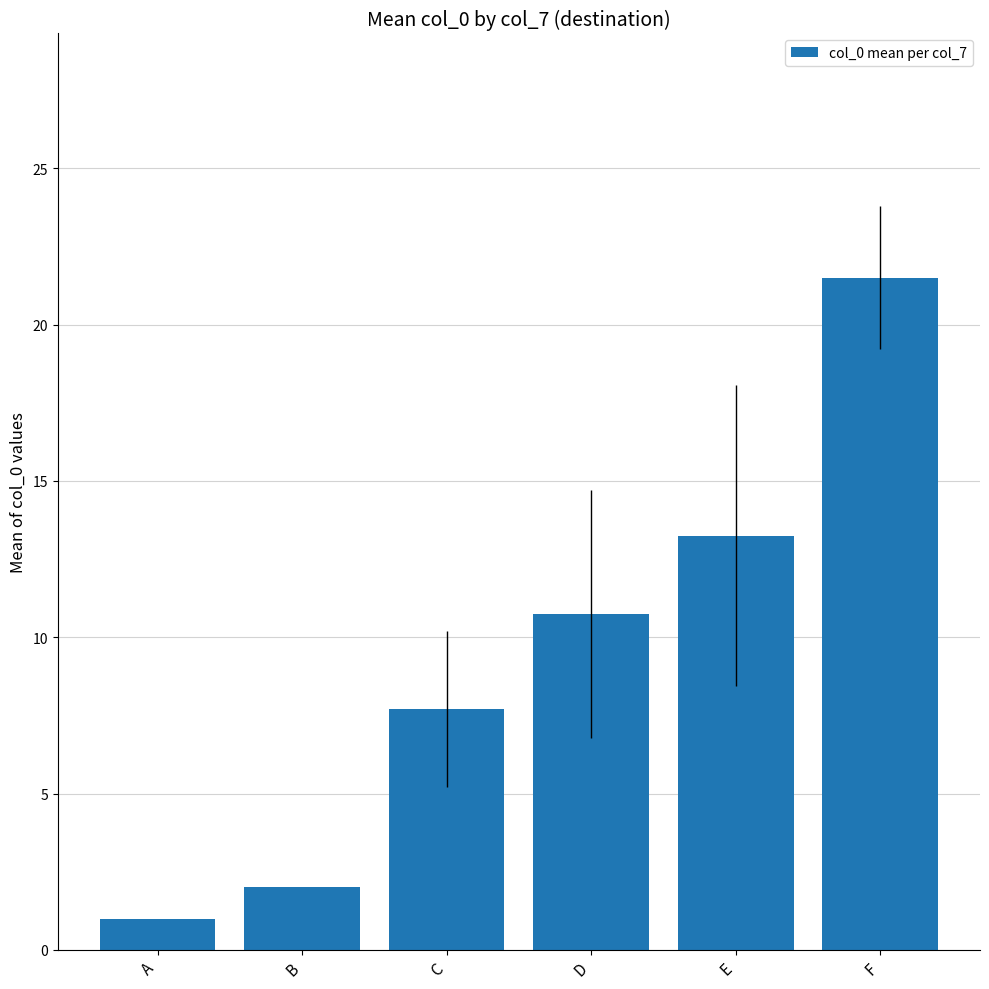

What is the approximate value at F?

21.5